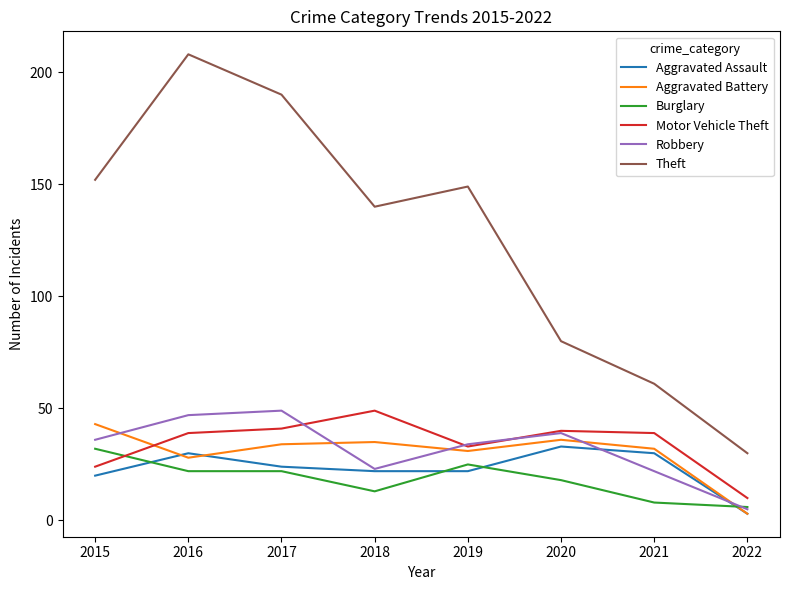

True or false: Theft and Aggravated Battery cross at least once.

False